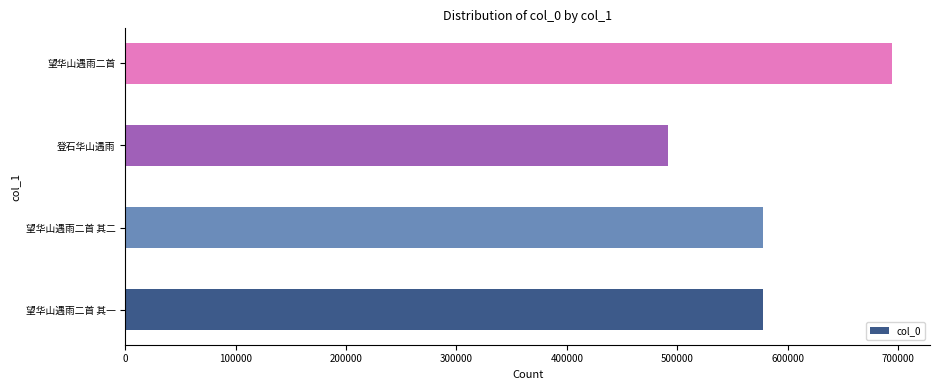

Read the value at 望华山遇雨二首 其一.

577708